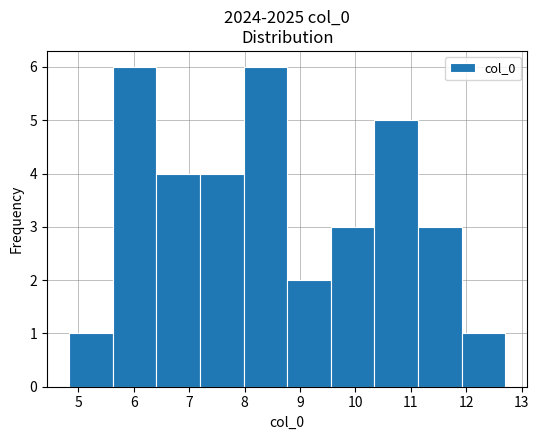

Reading left to right, list every bar in this chart as the range it spans on the x-axis followed by its height. Neither the bar edges nor the heights are printed on the chart, so give them approximately, as read against the axes.

4.8 to 5.6: 1
5.6 to 6.4: 6
6.4 to 7.2: 4
7.2 to 8.0: 4
8.0 to 8.8: 6
8.8 to 9.6: 2
9.6 to 10.3: 3
10.3 to 11.1: 5
11.1 to 11.9: 3
11.9 to 12.7: 1